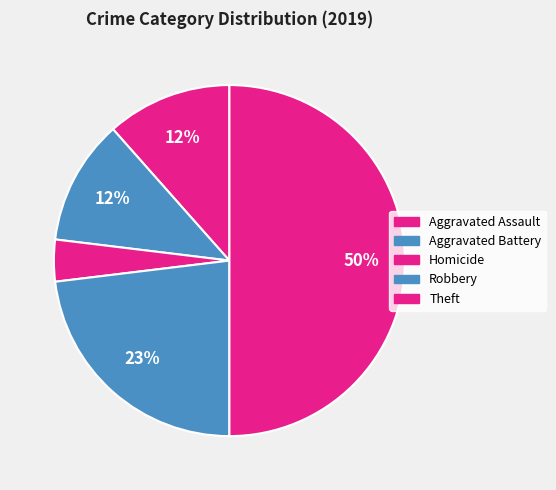

To the nearest percent, what is the difference between the Theft and Homicide slice percentages?

3%